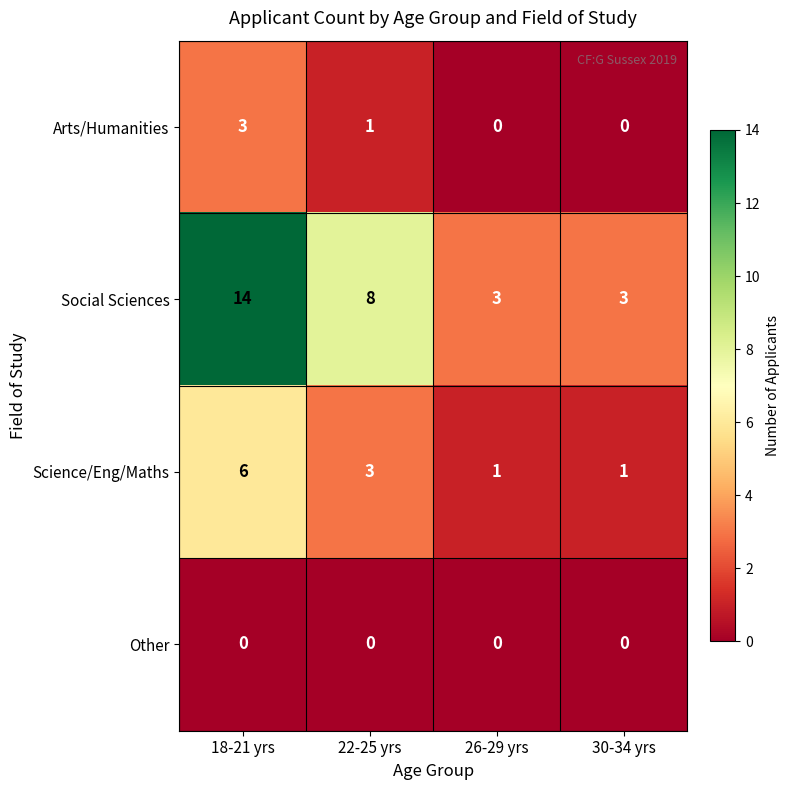

How many Arts/Humanities values are between 0 and 3?

4